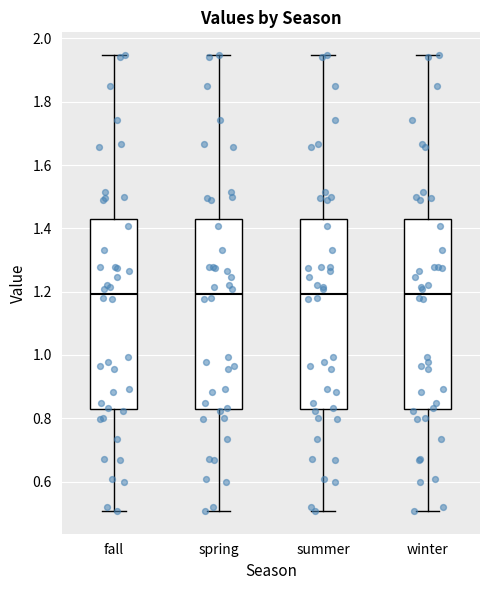

Where does the upper whisker of the box for winter end on the y-axis? The values are not printed on the chart, so give them approximately, as read against the axis.

1.94